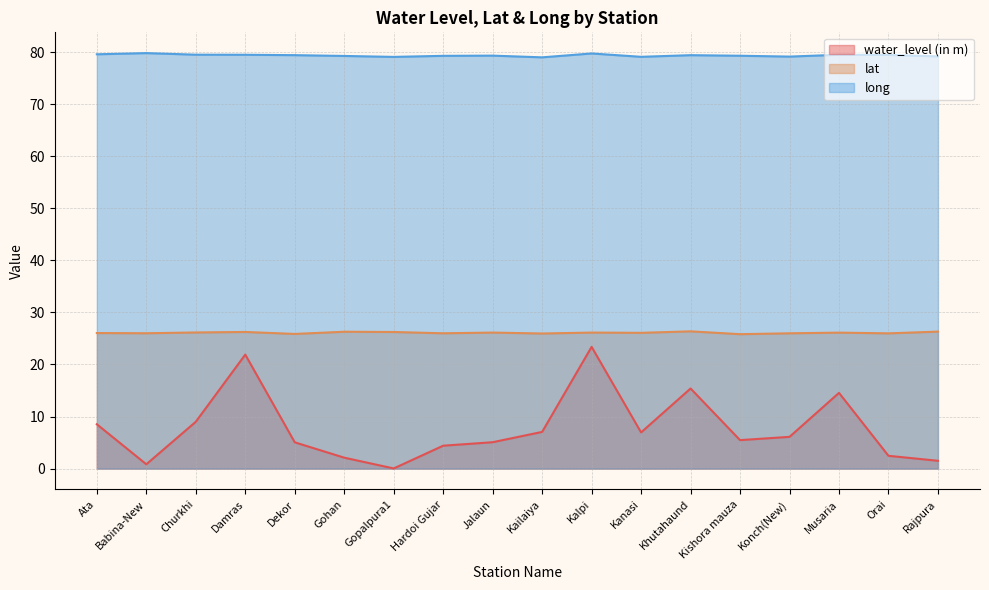

What is the total value across all series at Hardoi Gujar?

109.7